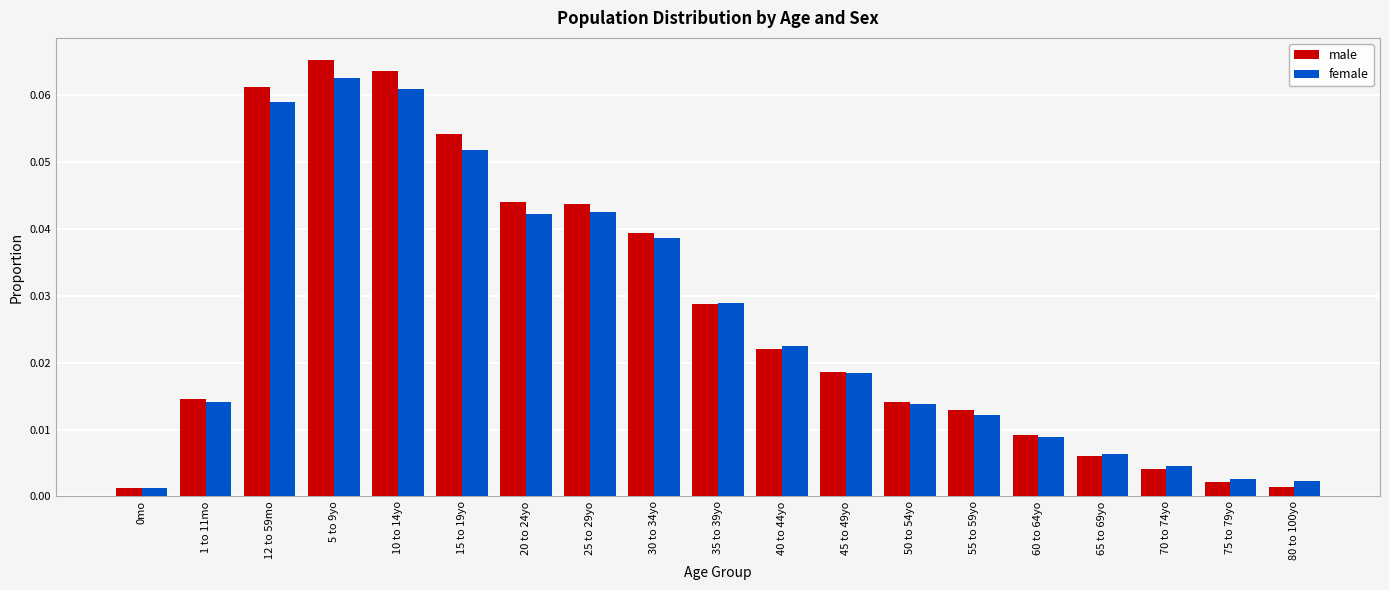

Which category has the highest value in the female series?

5 to 9yo